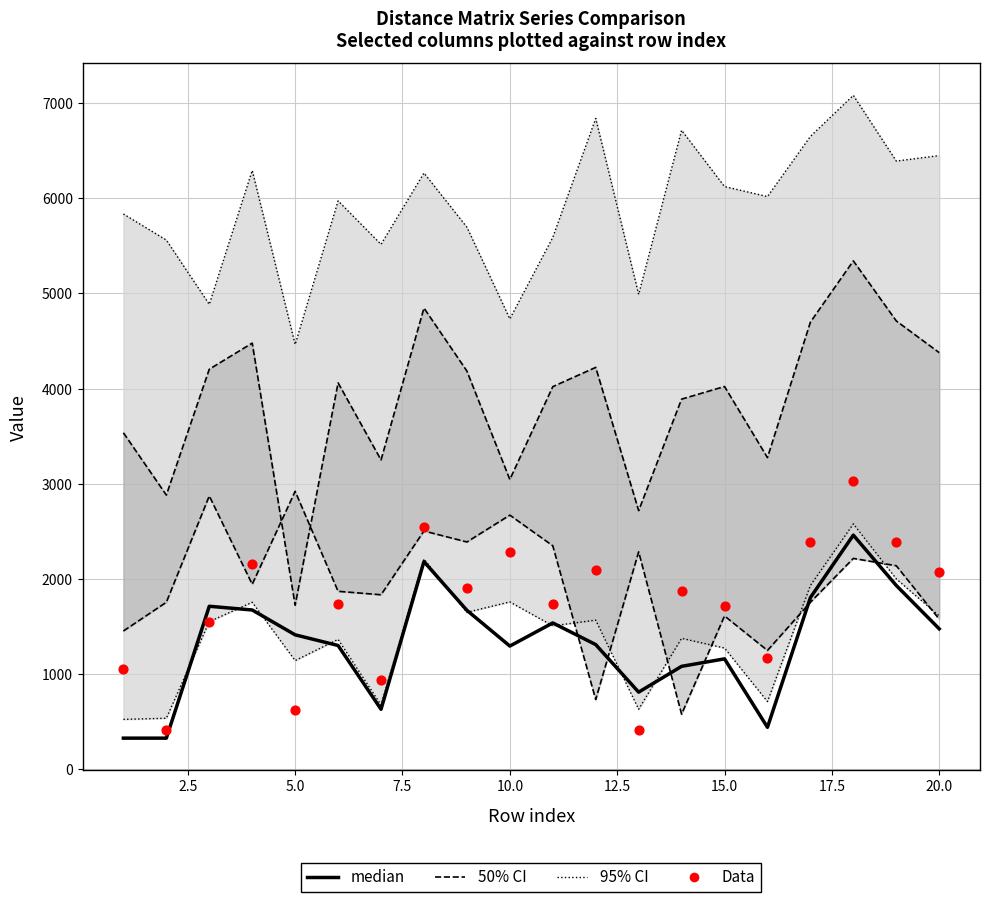

Which series contains the lowest Y value?

median